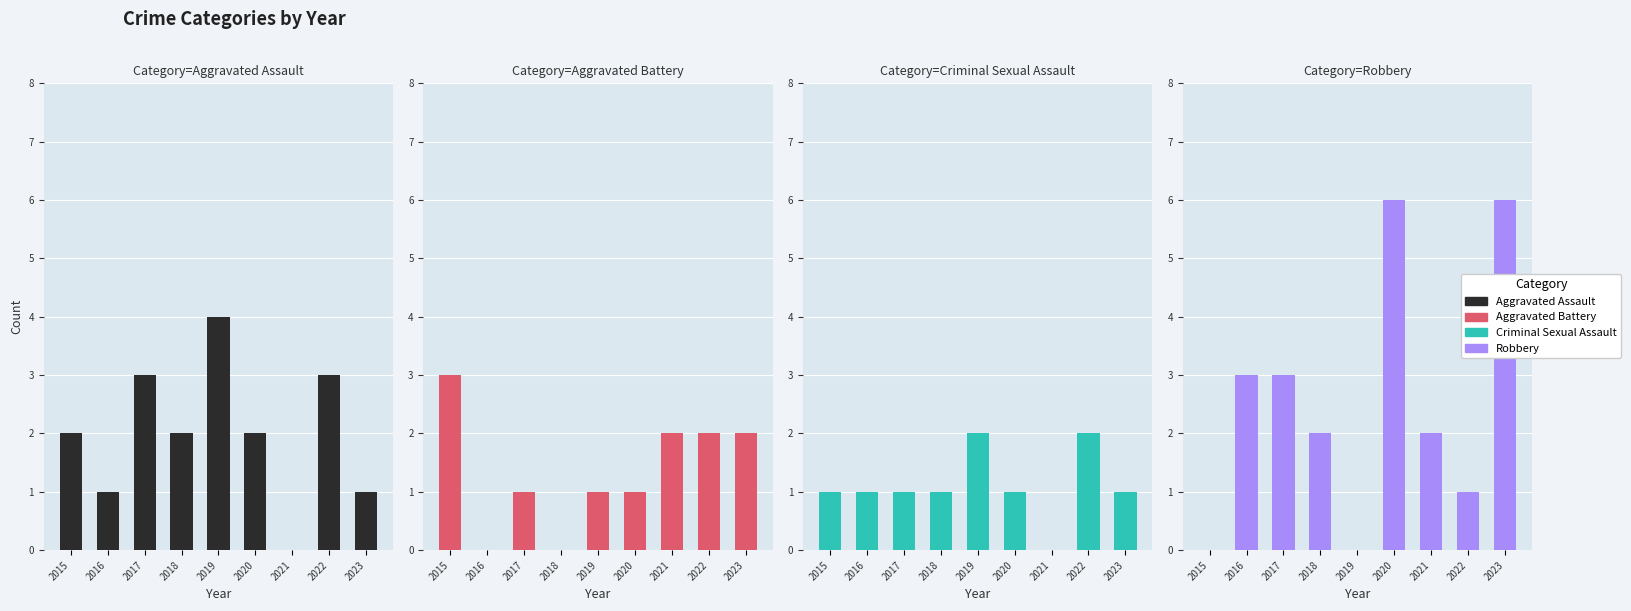

At which label is Criminal Sexual Assault closest to 1?

2015